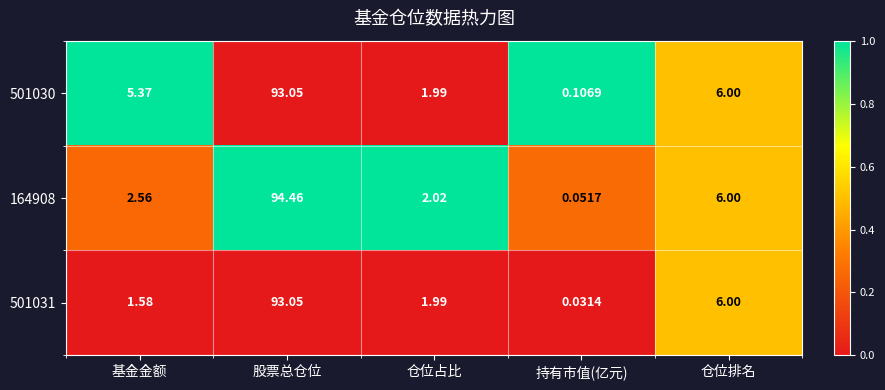

Where is 501031 nearest to the value 46?

仓位排名